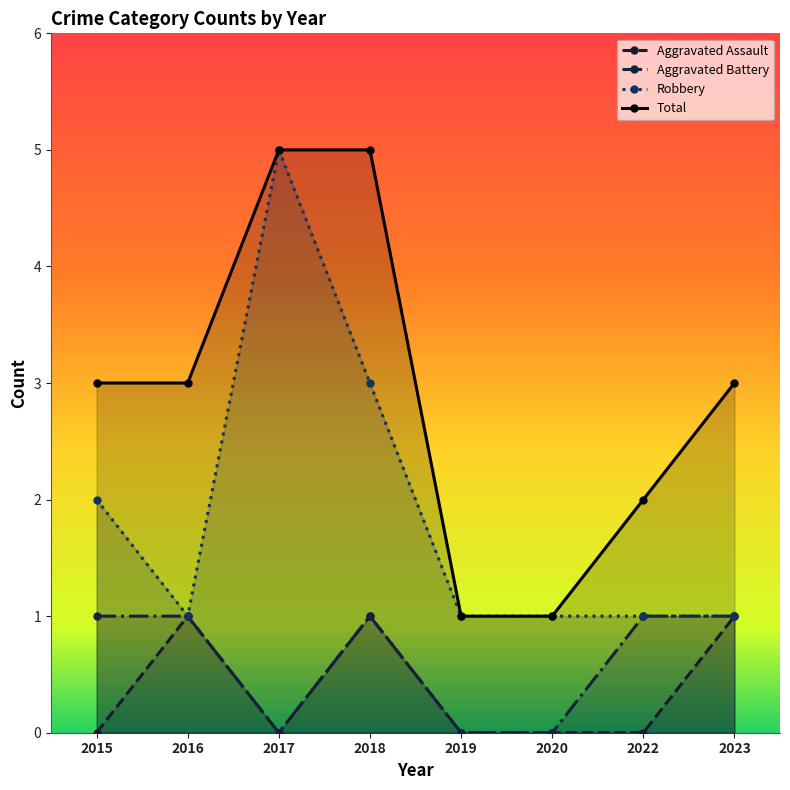

Count the Total values in the range 2 to 5.

6